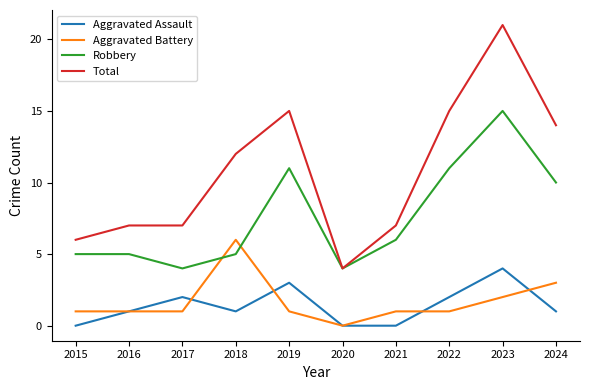

At 2024, list the series in order from largest to smallest.

Total, Robbery, Aggravated Battery, Aggravated Assault